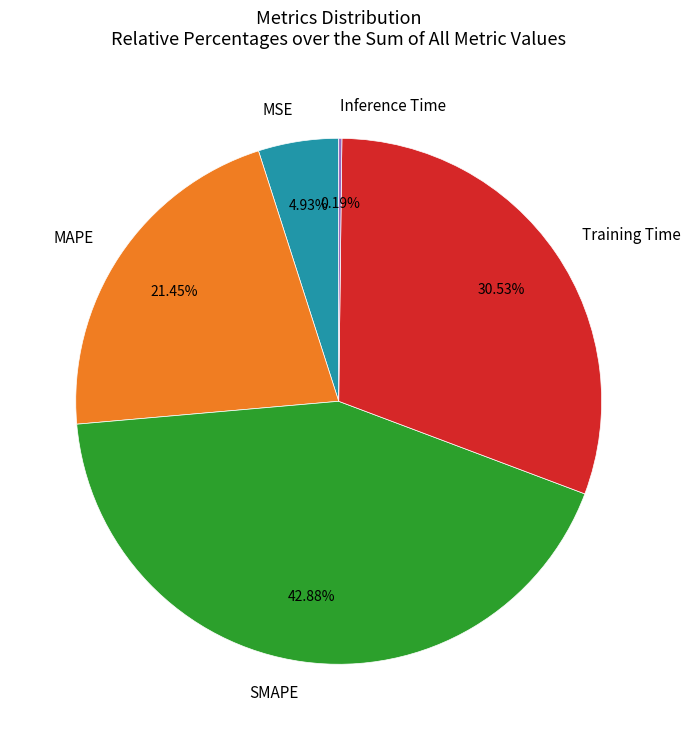

To the nearest percent, what is the combined percentage of MSE and MAPE?

26%